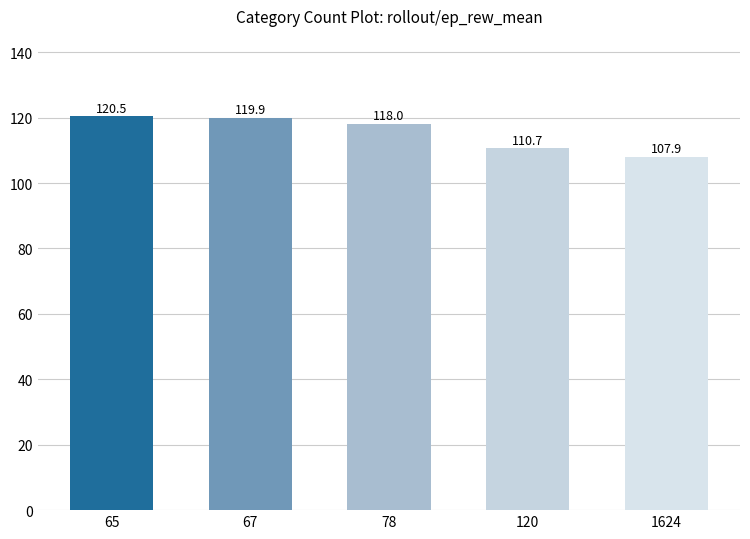

What is the difference between the maximum and second lowest values?

9.8